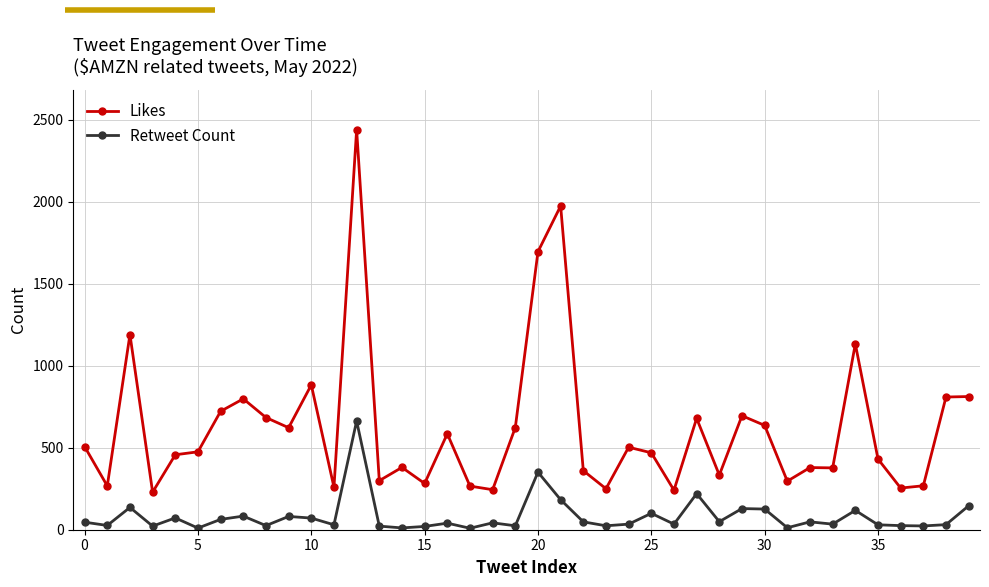

Which series has the largest total across all categories?

Likes